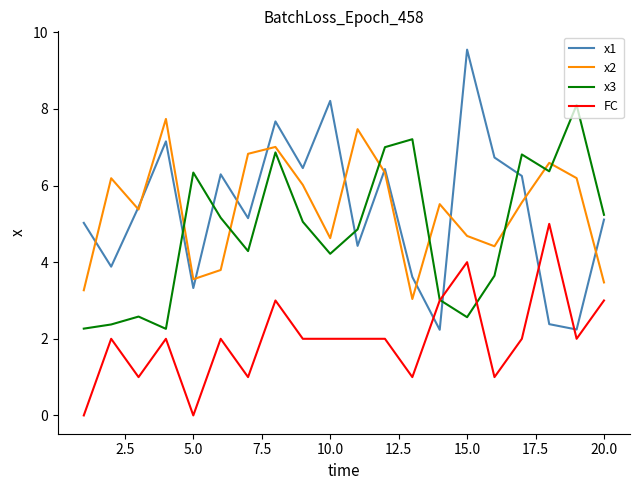

What is the greatest value displayed?

9.5